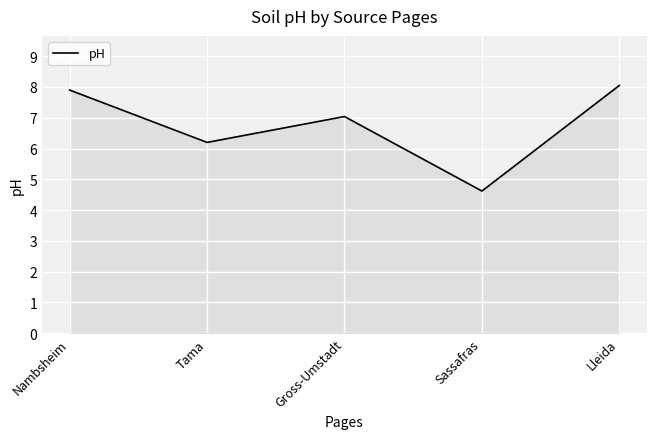

Reading left to right, transcribe all the data shown in this chart.

7.9	6.2	7.0	4.6	8.1